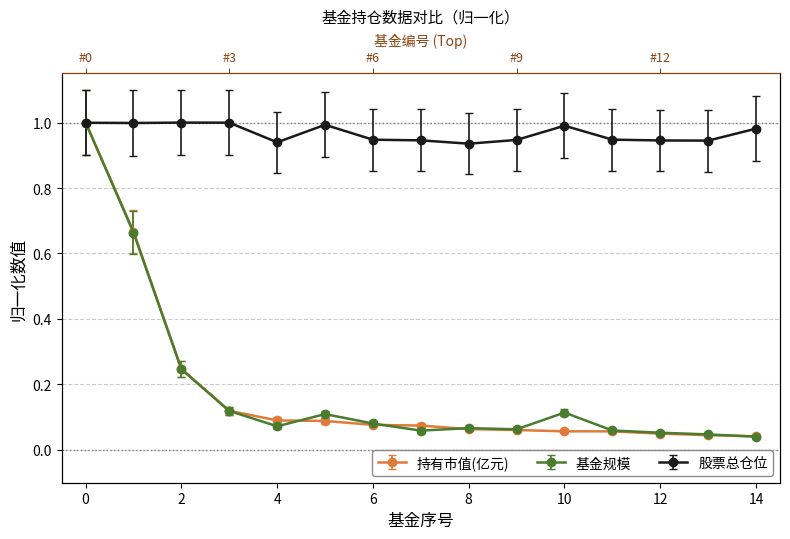

Which category has the lowest value in the 股票总仓位 series?

8